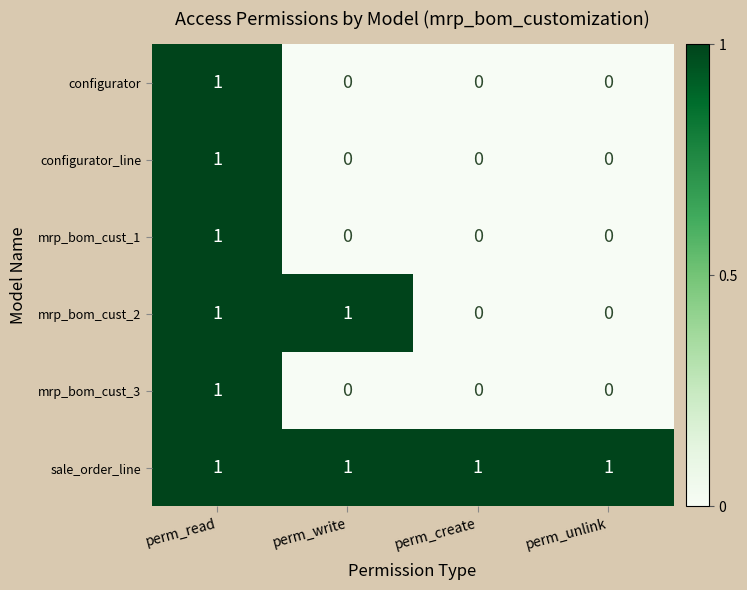

How many configurator_line values are between 0 and 1?

4